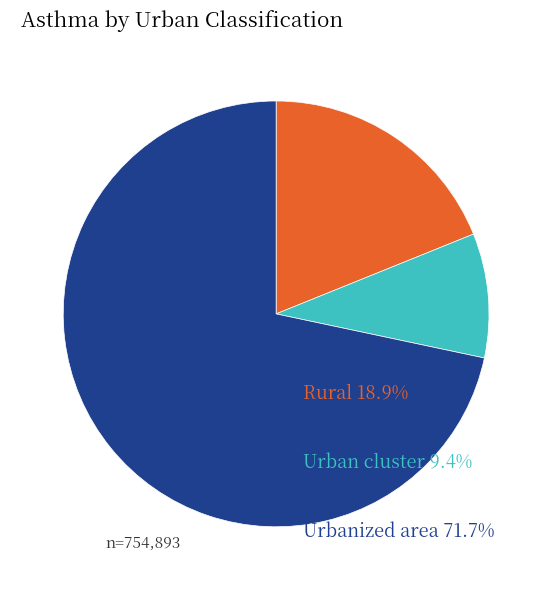

Does any single category account for the majority?

Yes